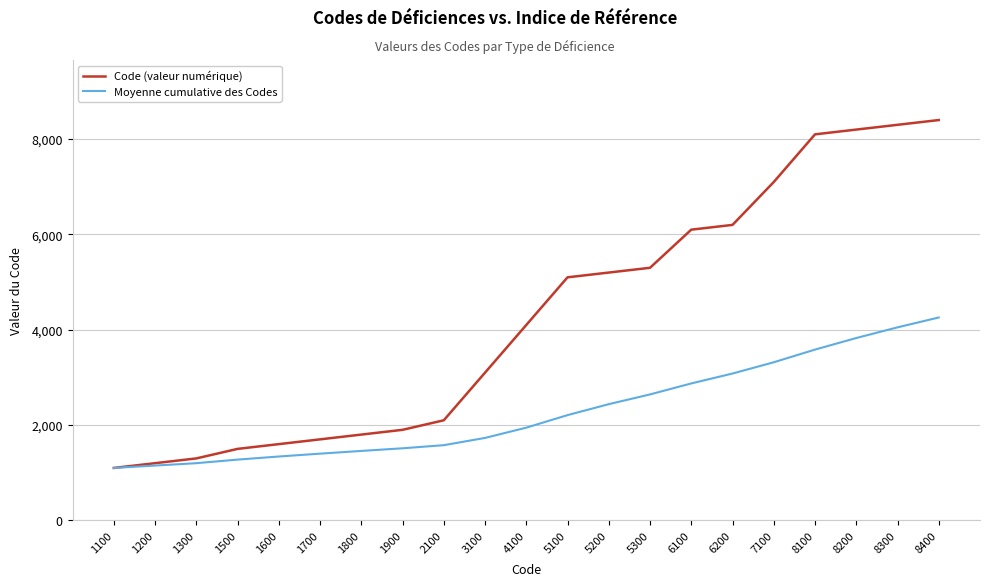

Rank the series at 6200 from highest to lowest value.

Code (valeur numérique), Moyenne cumulative des Codes